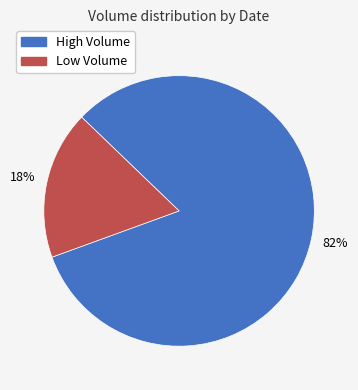

Which slice is the largest?

High Volume